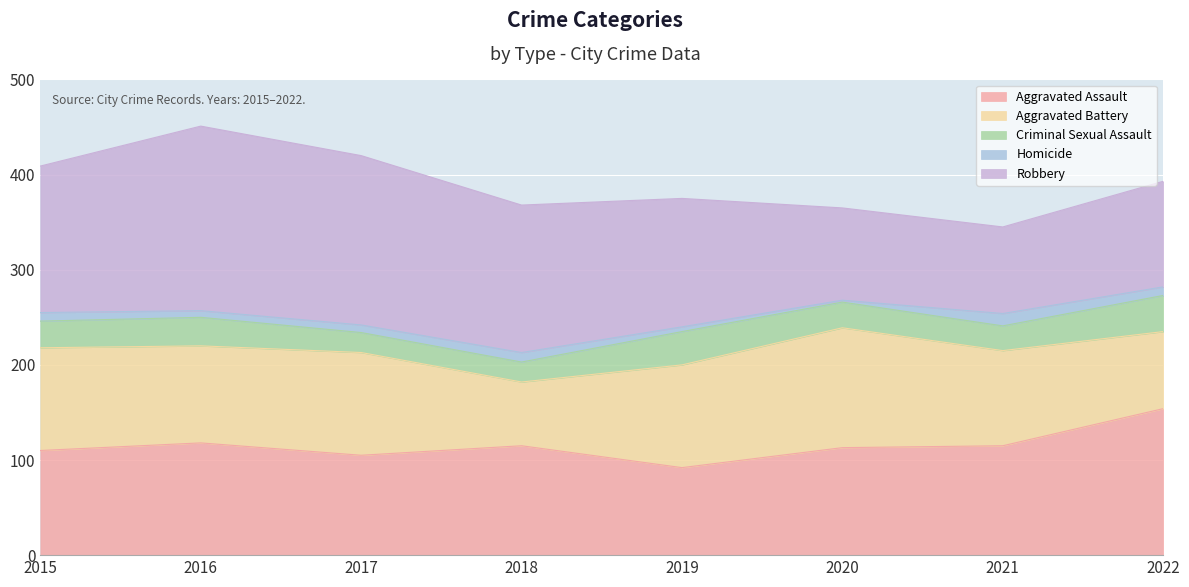

What are all the series names shown in the legend?

Aggravated Assault, Aggravated Battery, Criminal Sexual Assault, Homicide, Robbery